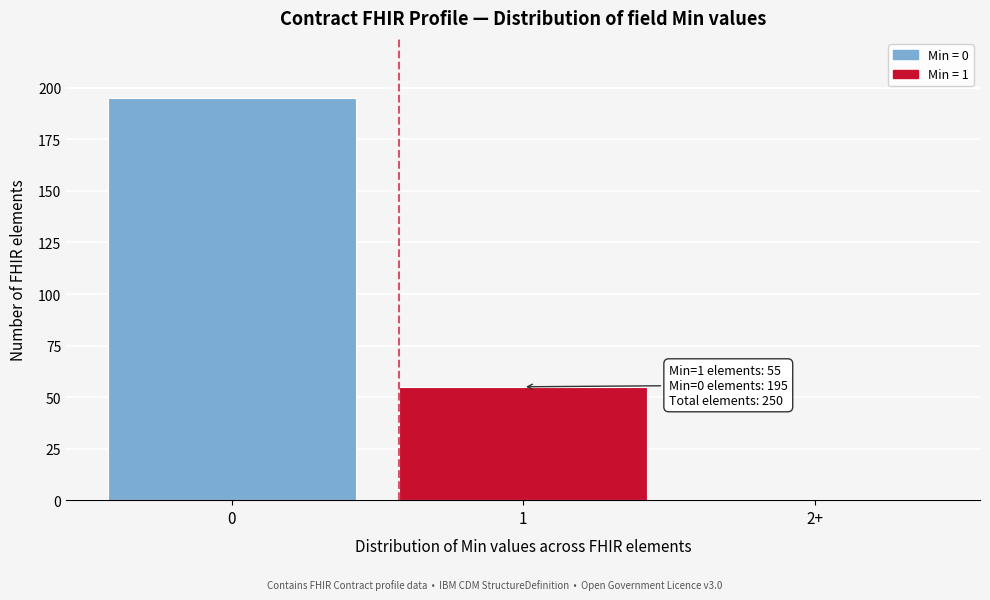

Reading left to right, extract all data points from this chart.

0=195	1=55	2+=0